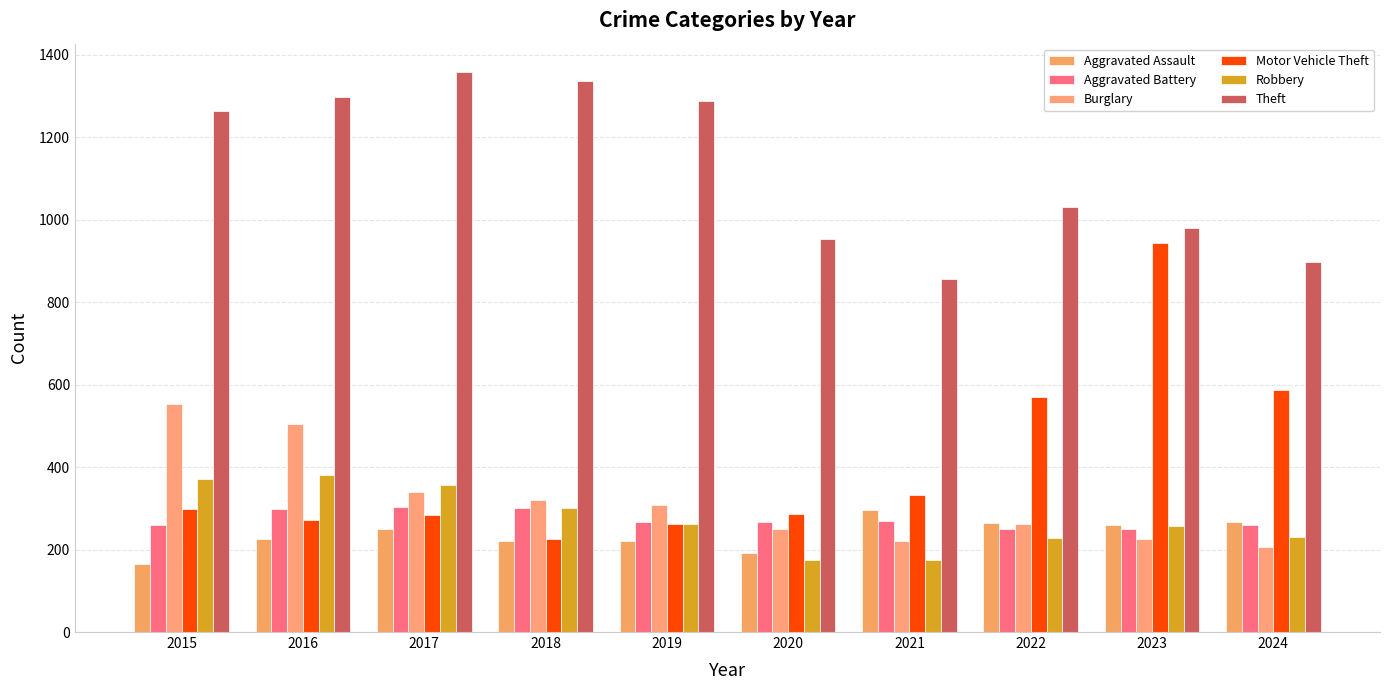

Reading left to right, extract all data points from this chart.

Aggravated Assault: 2015=164	2016=225	2017=251	2018=220	2019=220	2020=192	2021=295	2022=264	2023=259	2024=267
Aggravated Battery: 2015=259	2016=298	2017=303	2018=302	2019=267	2020=268	2021=270	2022=249	2023=251	2024=259
Burglary: 2015=552	2016=505	2017=339	2018=319	2019=308	2020=250	2021=220	2022=263	2023=225	2024=207
Motor Vehicle Theft: 2015=299	2016=272	2017=285	2018=225	2019=262	2020=287	2021=332	2022=569	2023=943	2024=587
Robbery: 2015=372	2016=381	2017=356	2018=302	2019=263	2020=174	2021=175	2022=227	2023=257	2024=230
Theft: 2015=1263	2016=1297	2017=1359	2018=1337	2019=1288	2020=954	2021=856	2022=1032	2023=980	2024=897